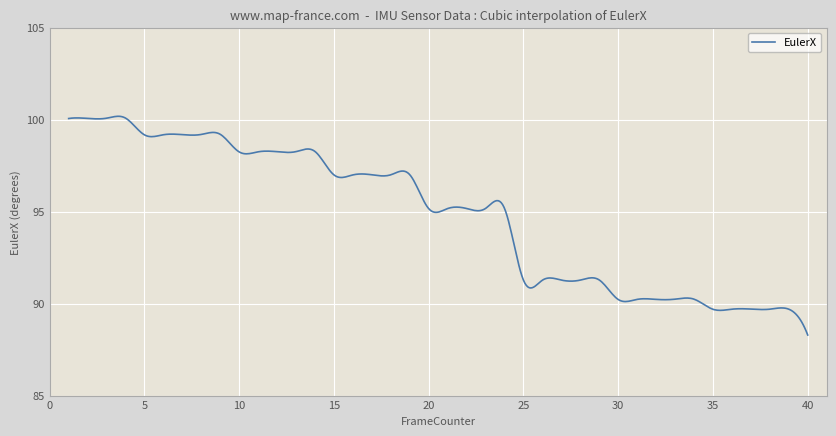

What is the smallest value displayed?

88.3